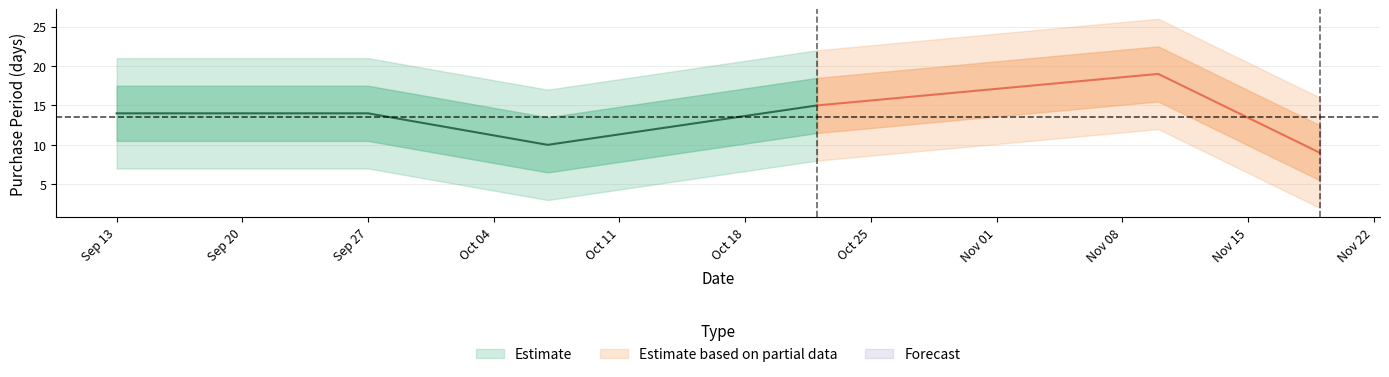

True or false: the data shows 10 at 2016-11-10.

False